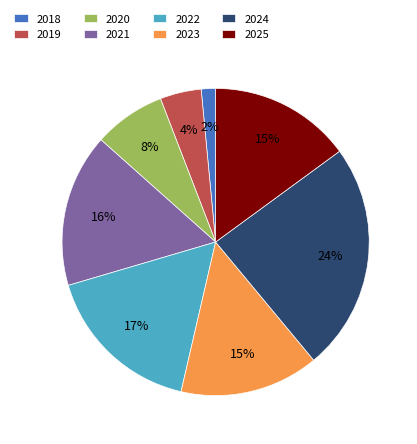

To the nearest percent, what is the combined percentage of 2024 and 2023?

39%